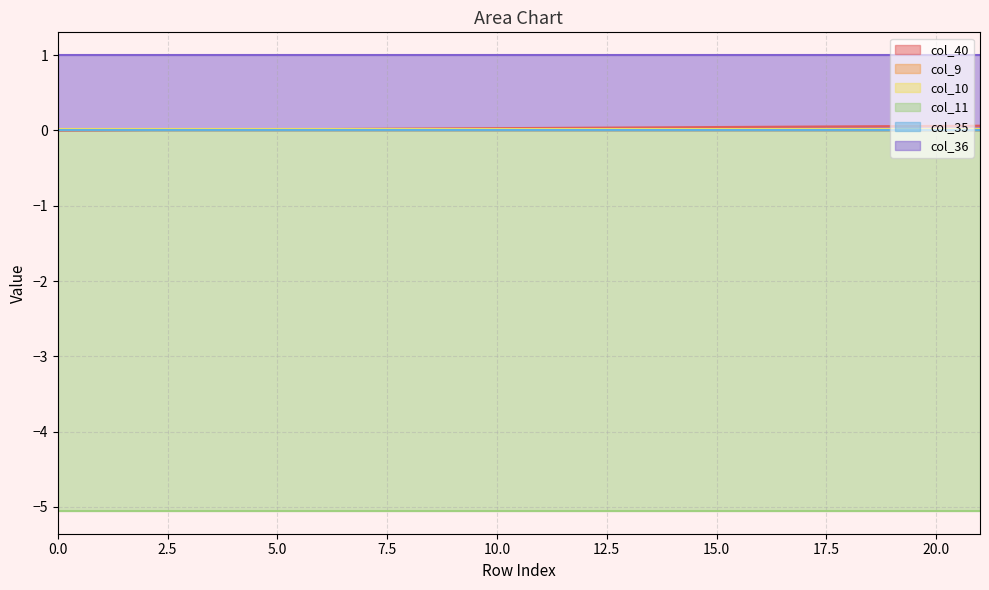

At which category is the sum across all series the highest?

21